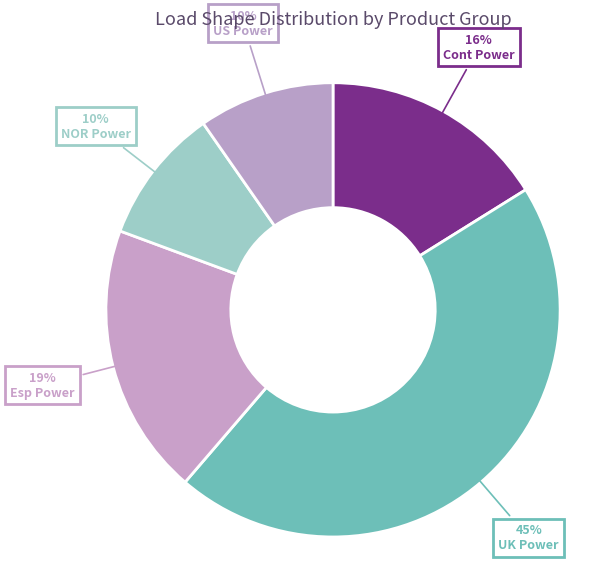

Between UK Power and Cont Power, which is larger?

UK Power